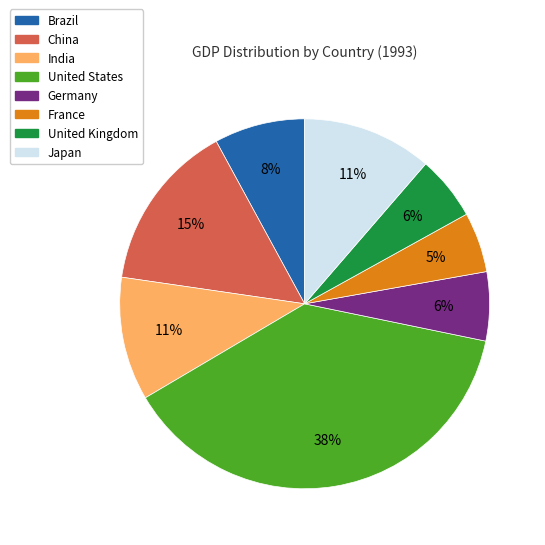

To the nearest percent, what percentage of the pie is Brazil?

8%